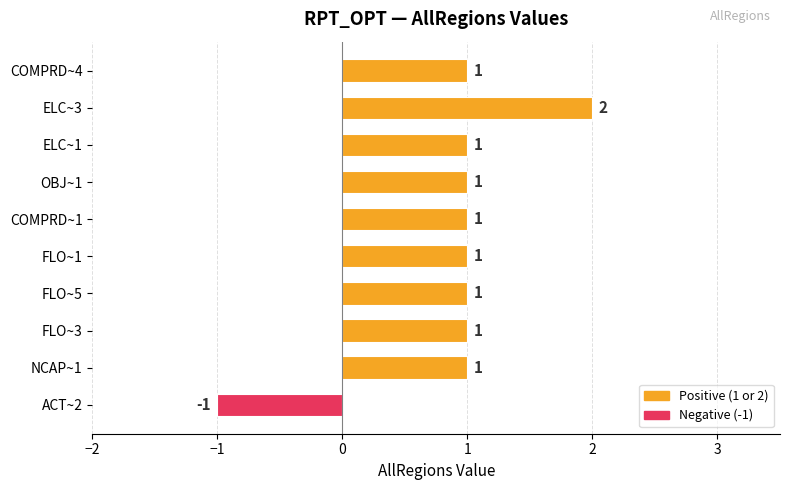

Count the values in the range 1 to 2.

9